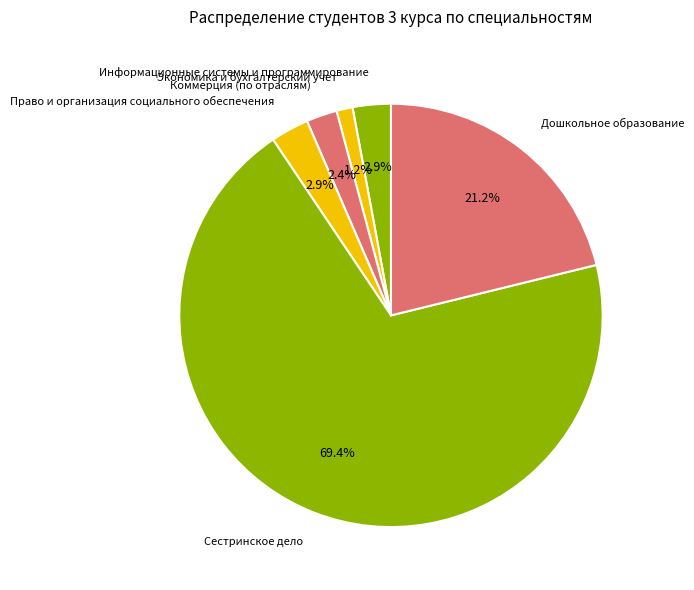

Is the sum of Право и организация социального обеспечения and Экономика и бухгалтерский учет greater than half?

No